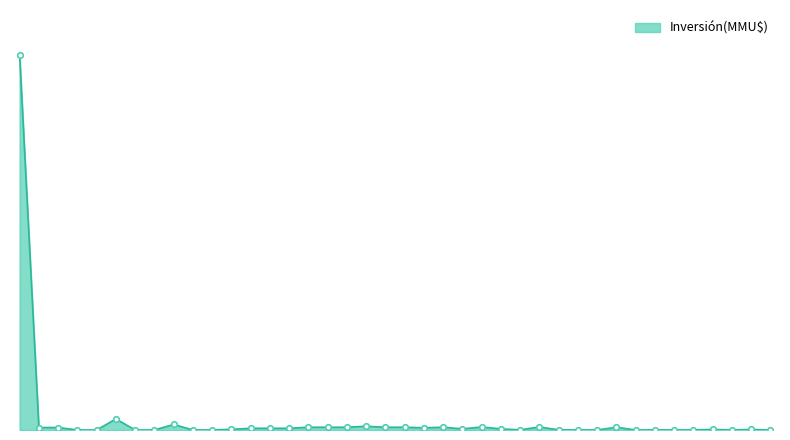

List the labels in order of value, smallest first.

05/04/2012, 17/10/2011, 04/01/2013, 12/06/2017, 30/01/2017, 31/05/2018, 10/10/2017, 20/02/2012, 10/01/2012, 19/05/2016, 11/05/2016, 27/03/2012, 13/01/2012, 10/05/2013, 15/04/2013, 19/03/2013, 11/01/2012, 21/11/2011, 22/04/2016, 19/07/2013, 31/05/2013, 19/02/2016, 09/02/2016, 11/01/2016, 18/12/2013, 03/03/2020, 19/02/2020, 26/01/2015, 26/12/2014, 20/11/2014, 05/11/2014, 30/06/2014, 08/11/2013, 16/05/2012, 26/06/2013, 03/05/2013, 13/11/2014, 22/12/2016, 20/06/2017, 04/05/2022